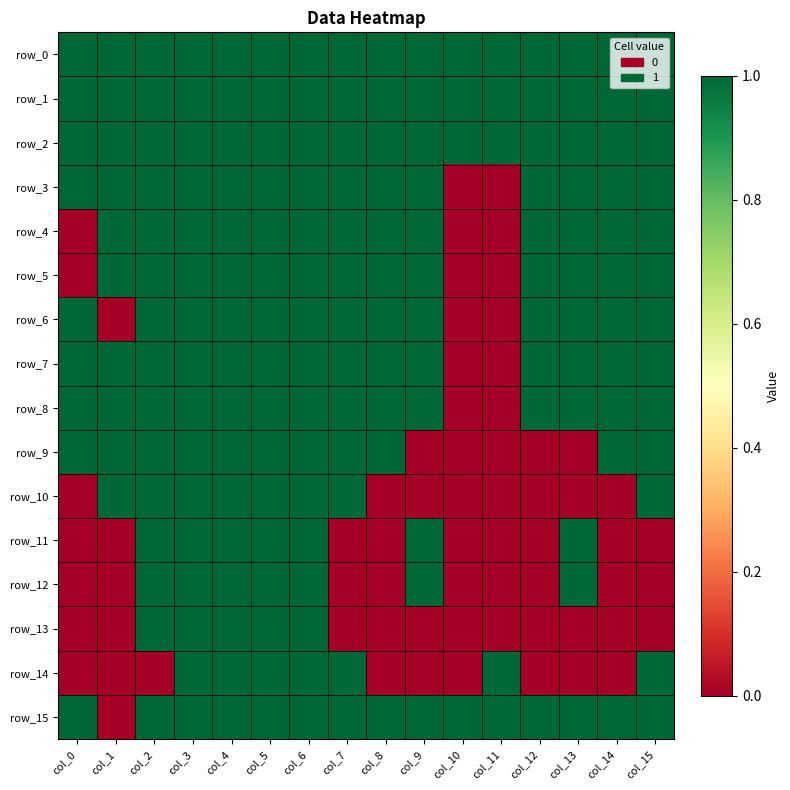

Reading left to right, extract all data points from this chart.

row_0: 1	1	1	1	1	1	1	1	1	1	1	1	1	1	1	1
row_1: 1	1	1	1	1	1	1	1	1	1	1	1	1	1	1	1
row_2: 1	1	1	1	1	1	1	1	1	1	1	1	1	1	1	1
row_3: 1	1	1	1	1	1	1	1	1	1	0	0	1	1	1	1
row_4: 0	1	1	1	1	1	1	1	1	1	0	0	1	1	1	1
row_5: 0	1	1	1	1	1	1	1	1	1	0	0	1	1	1	1
row_6: 1	0	1	1	1	1	1	1	1	1	0	0	1	1	1	1
row_7: 1	1	1	1	1	1	1	1	1	1	0	0	1	1	1	1
row_8: 1	1	1	1	1	1	1	1	1	1	0	0	1	1	1	1
row_9: 1	1	1	1	1	1	1	1	1	0	0	0	0	0	1	1
row_10: 0	1	1	1	1	1	1	1	0	0	0	0	0	0	0	1
row_11: 0	0	1	1	1	1	1	0	0	1	0	0	0	1	0	0
row_12: 0	0	1	1	1	1	1	0	0	1	0	0	0	1	0	0
row_13: 0	0	1	1	1	1	1	0	0	0	0	0	0	0	0	0
row_14: 0	0	0	1	1	1	1	1	0	0	0	1	0	0	0	1
row_15: 1	0	1	1	1	1	1	1	1	1	1	1	1	1	1	1